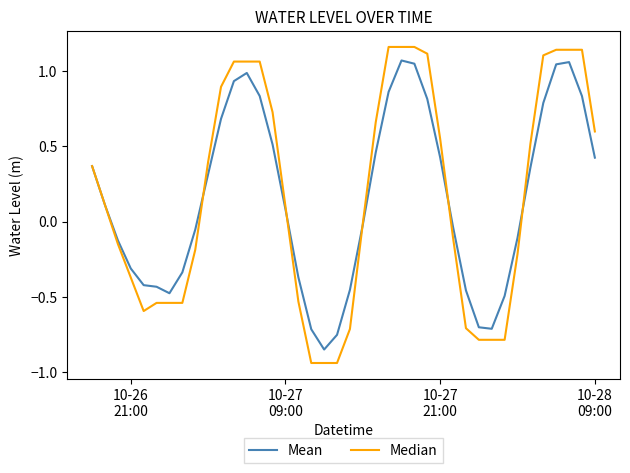

Which series has the largest range (max minus min)?

Median